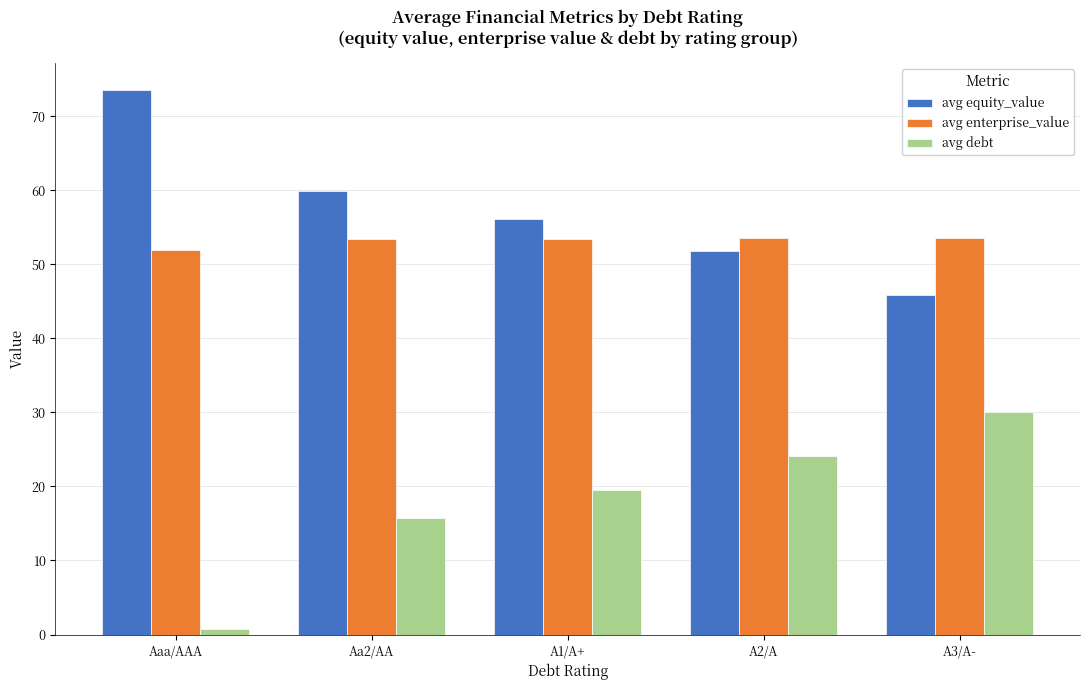

What is the maximum value for avg equity_value?

73.5